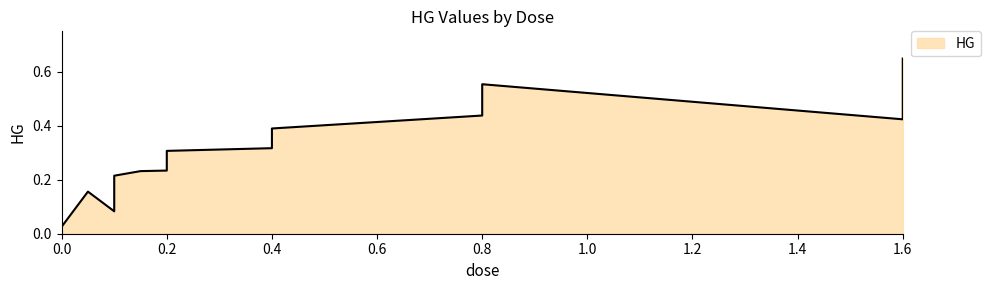

What is the label of the 14th point from the left?

0.8